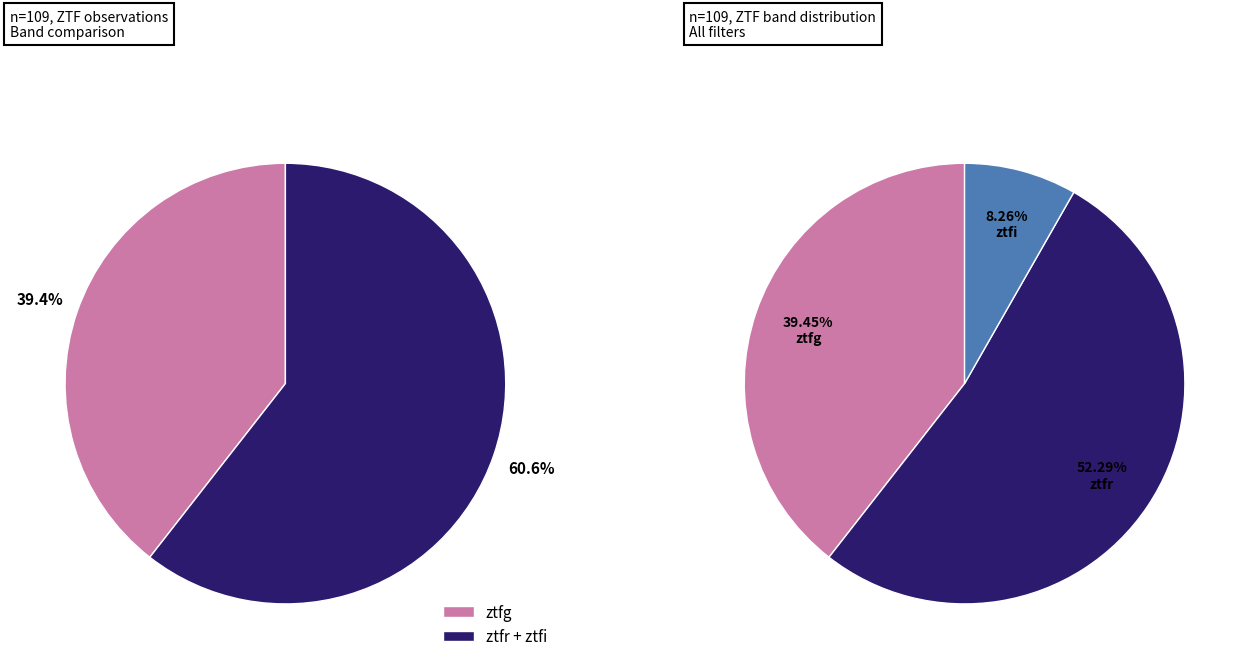

Rank the categories by value from highest to lowest.

ztfr, ztfg, ztfi